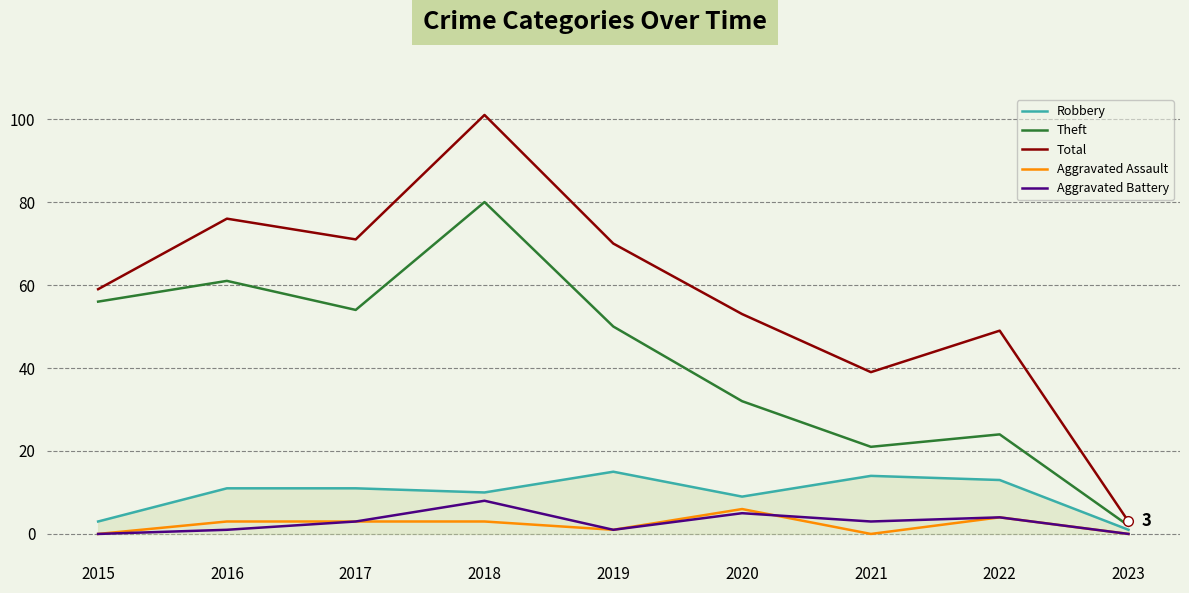

Which series has the largest total across all categories?

Total